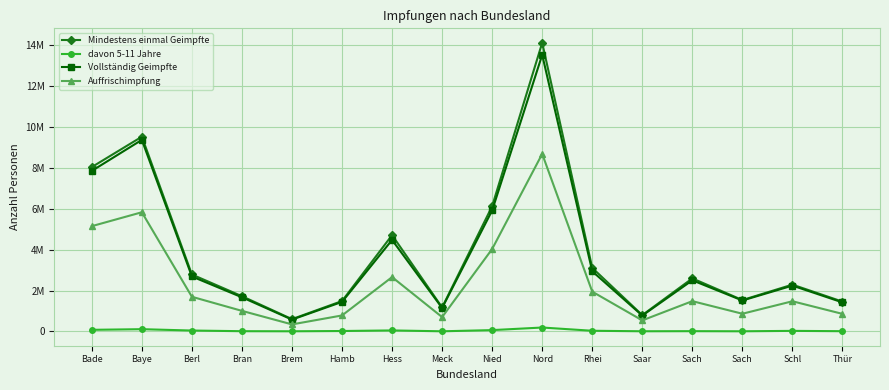

Reading left to right, extract all data points from this chart.

Mindestens einmal Geimpfte: 8043263	9528865	2785101	1722401	600144	1485553	4711113	1173139	6129586	14127840	3108995	797172	2594631	1534053	2289039	1456978
davon 5-11 Jahre: 76850	108561	41877	9770	5209	18744	47002	4846	62935	189391	30684	6197	11002	5131	25745	9826
Vollständig Geimpfte: 7856249	9375019	2688309	1669566	577195	1443938	4476773	1145759	5920320	13537461	2942051	774356	2501264	1512362	2240676	1419503
Auffrischimpfung: 5151351	5831781	1693995	1004796	342222	780392	2657439	699900	4032752	8688033	1944380	539130	1479687	863983	1475165	857296